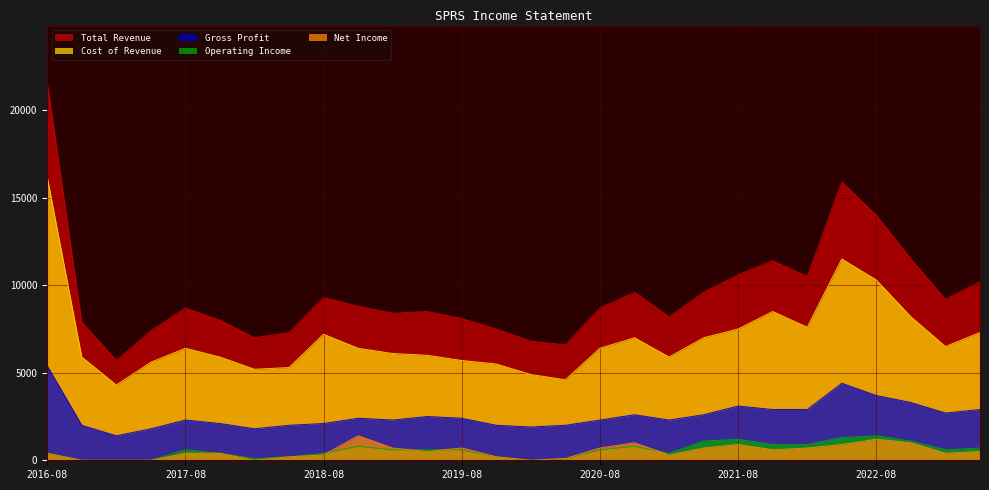

Does the chart have visible grid lines?

Yes